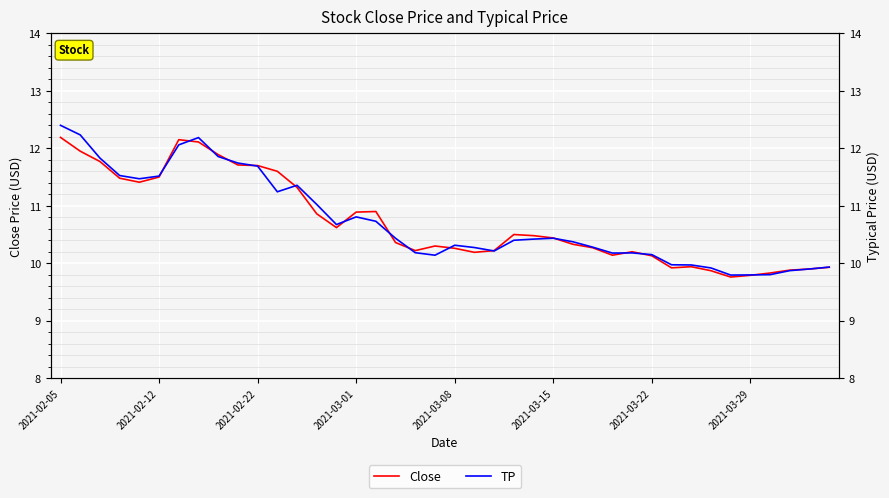

Which series ends up on top after the final intersection of Close and TP?

Close